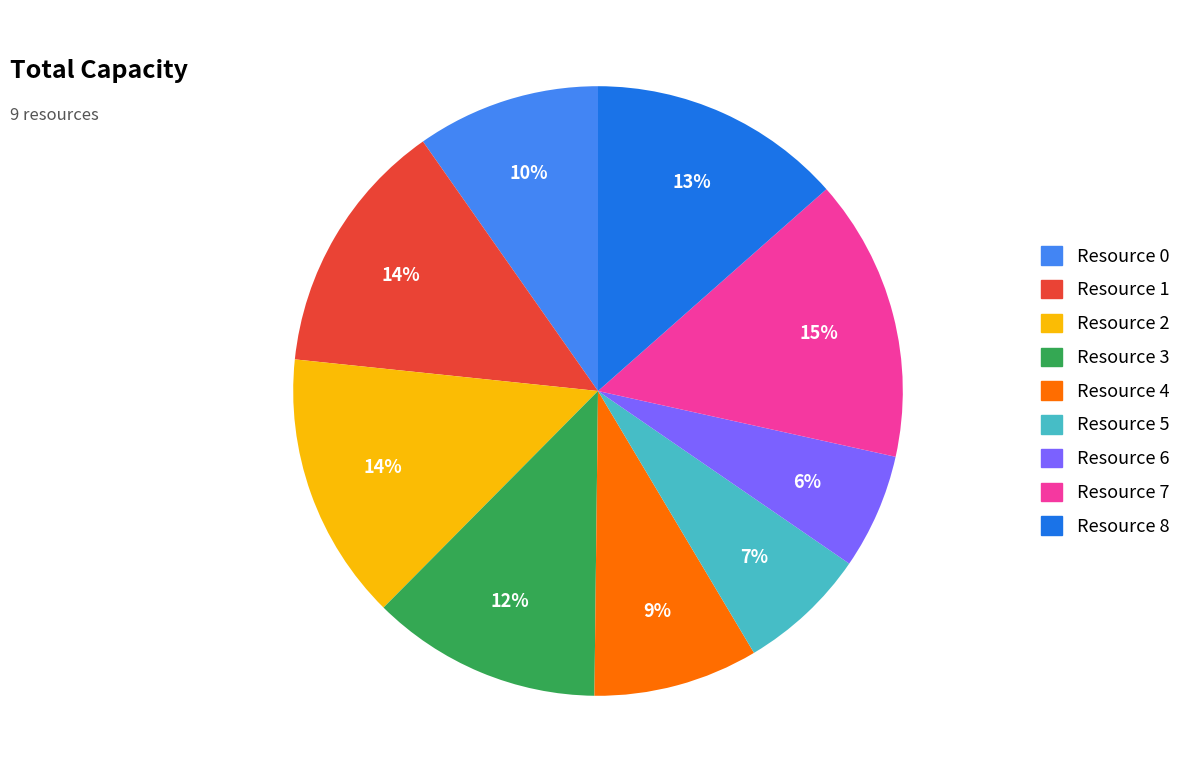

To the nearest percent, what is the difference between the Resource 4 and Resource 2 slice percentages?

5%